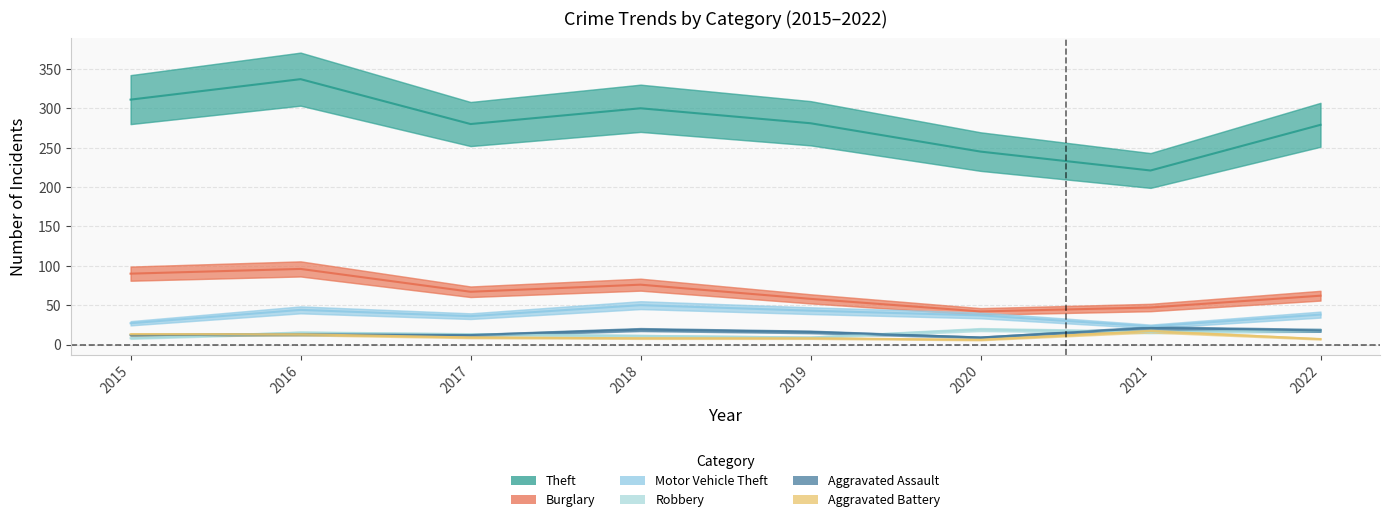

At how many categories does at least one series exceed 108?

8